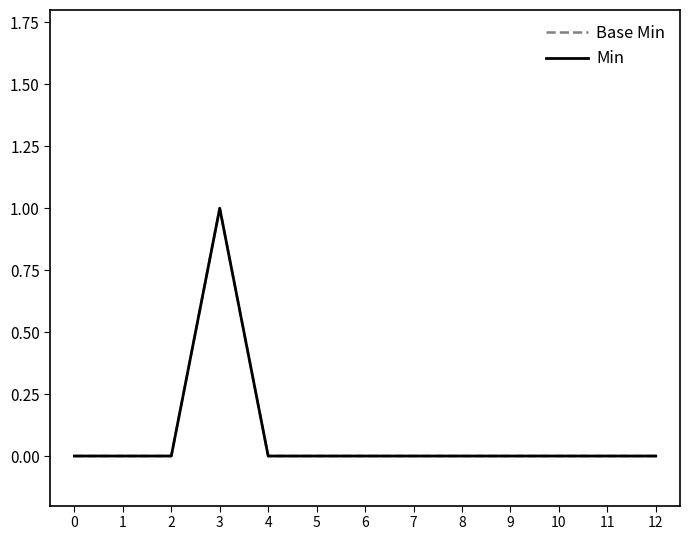

Is this an area chart (filled region under the line)?

No